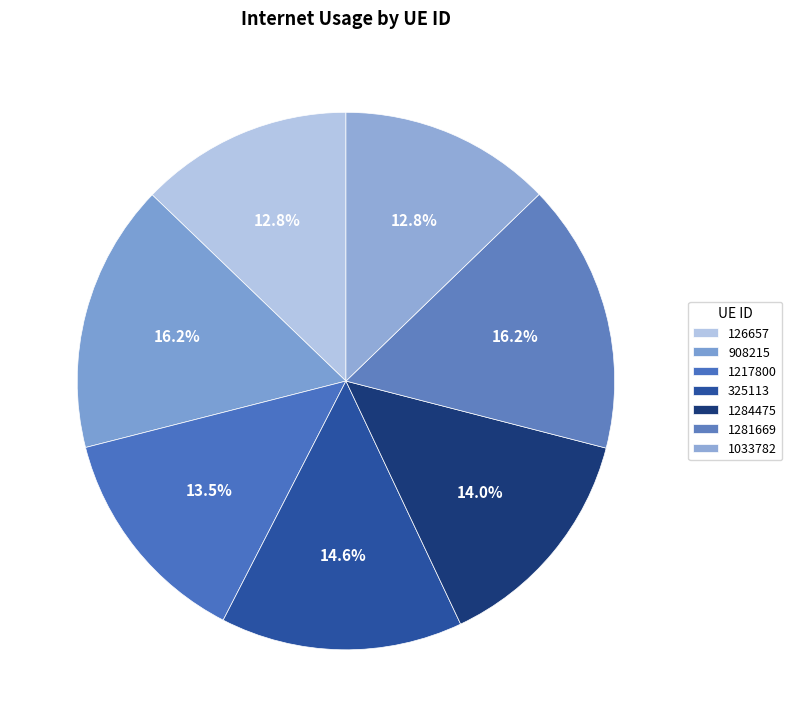

Is it true that 1284475 is 7% of the pie?

False